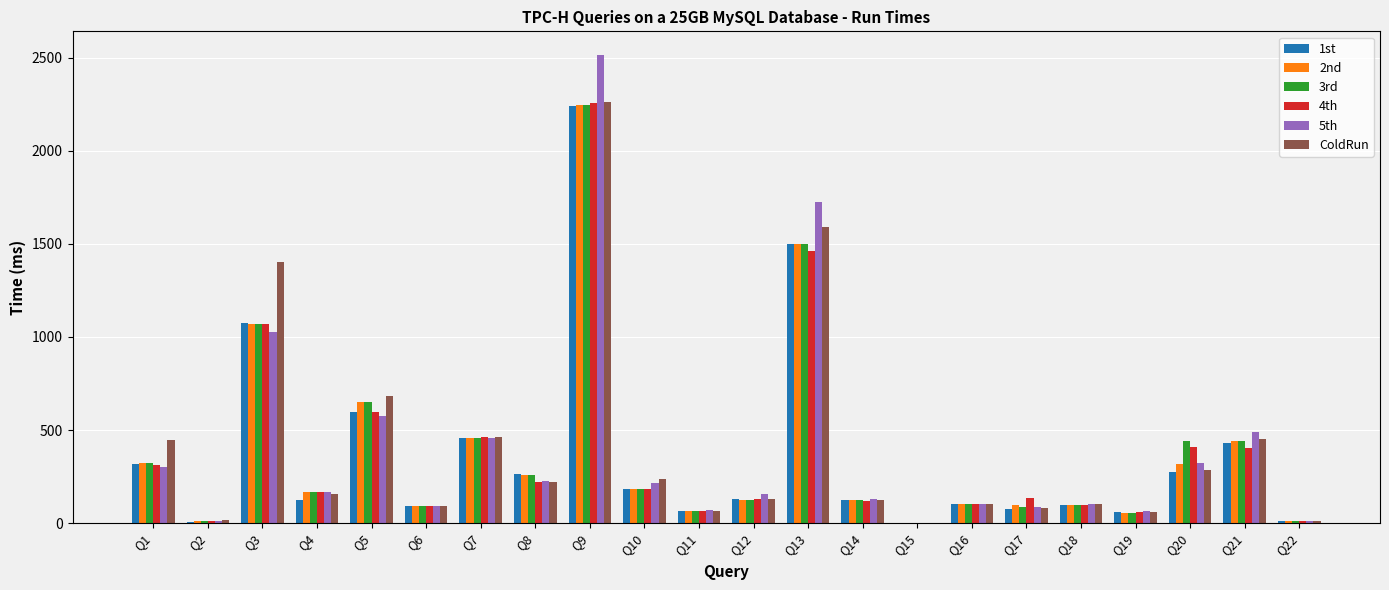

Where does the 1st series first go above 128?

Q1